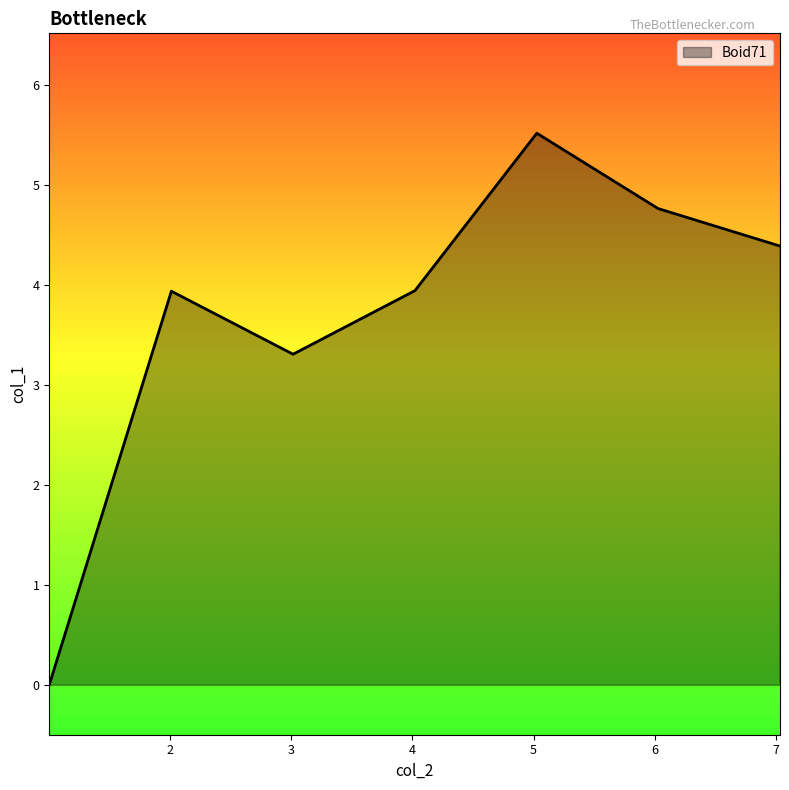

What is the average value?

3.7